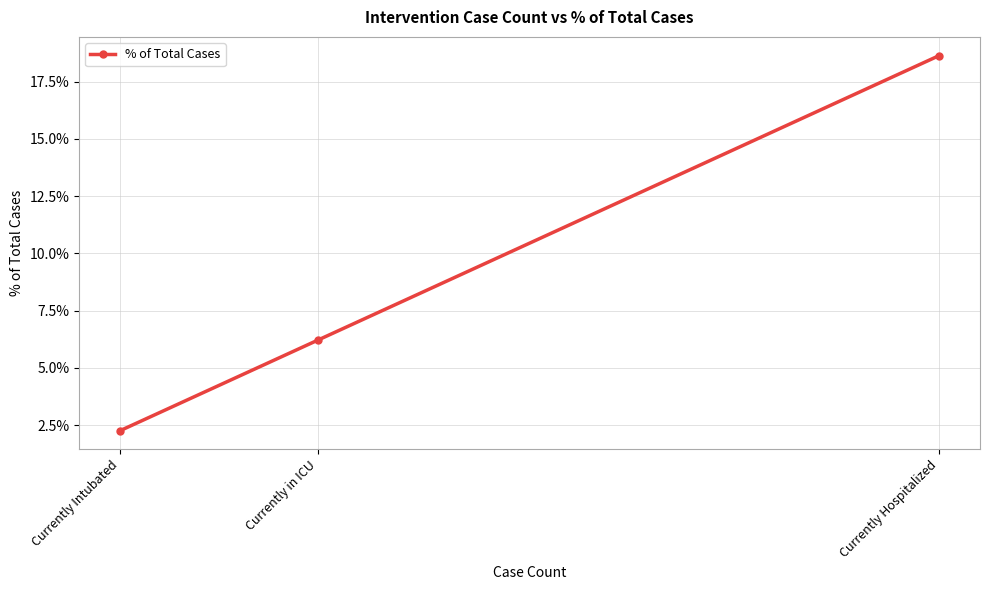

Read the value at Currently Hospitalized.

0.2